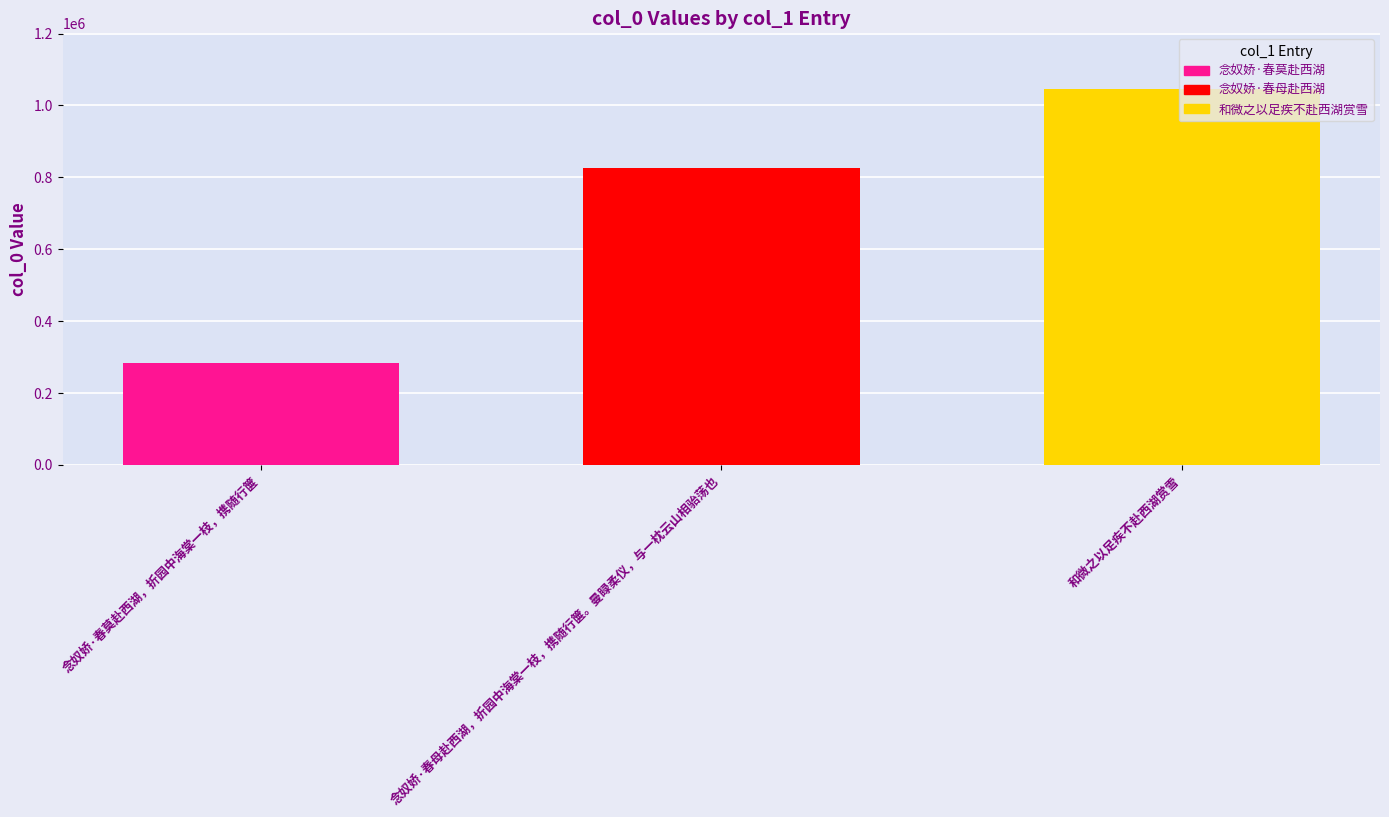

What is the minimum value shown in the chart?

282590